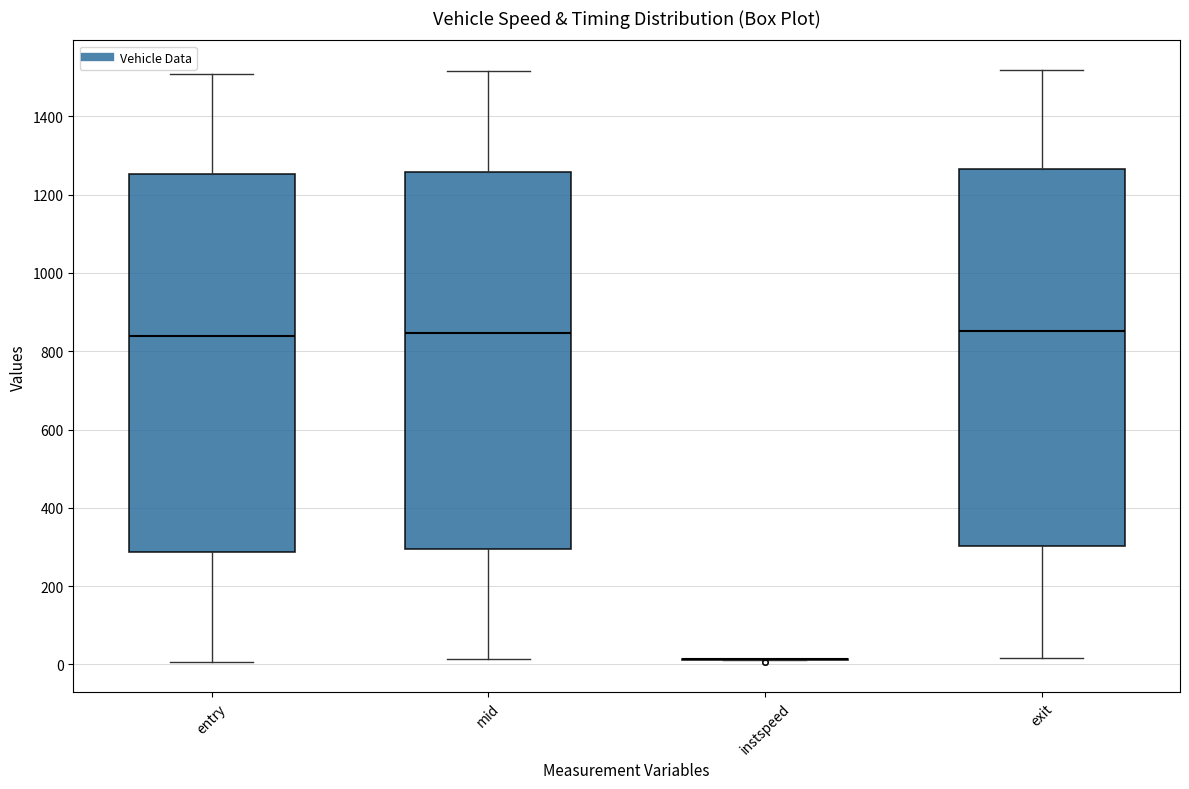

Reading left to right, read every box against the y-axis: the position of its median line, the range the box covers, and the ends of its whiskers. The values are not printed on the chart, so give them approximately, as read against the axis.

entry: median 840, box 280 to 1260, whiskers 0 to 1500
mid: median 840, box 300 to 1260, whiskers 20 to 1520
instspeed: box collapsed to a line at 20, whiskers 20 to 20
exit: median 860, box 300 to 1260, whiskers 20 to 1520